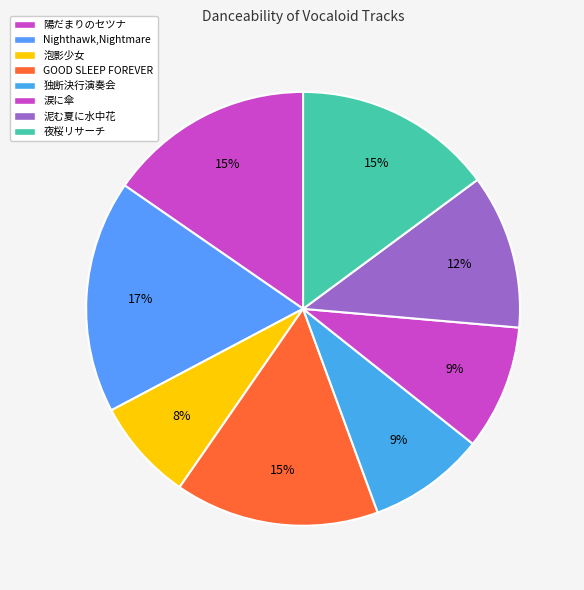

Count the number of slices in the pie.

8